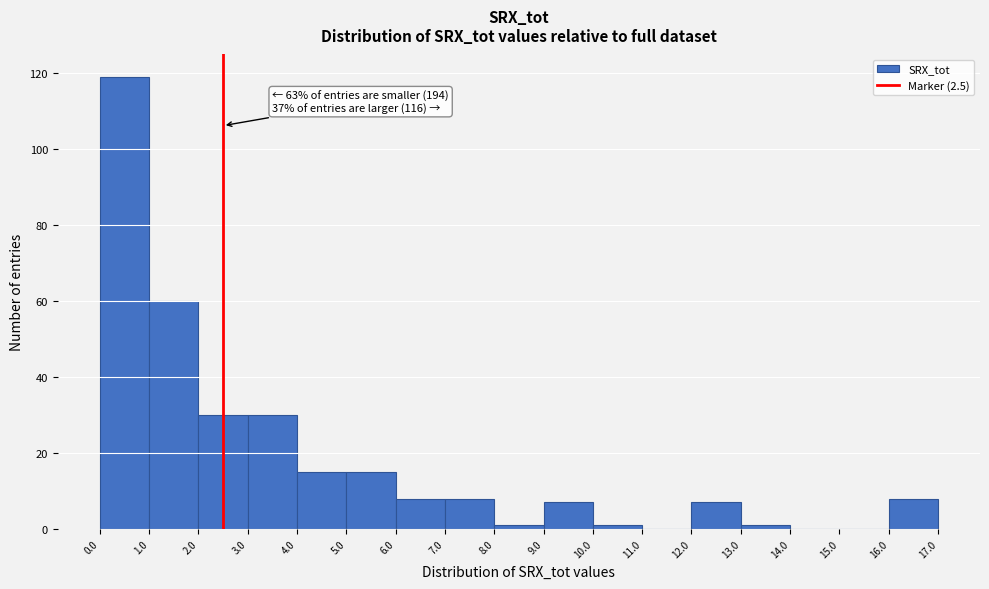

Which range on the x-axis has the tallest bar?

0.0 to 1.0